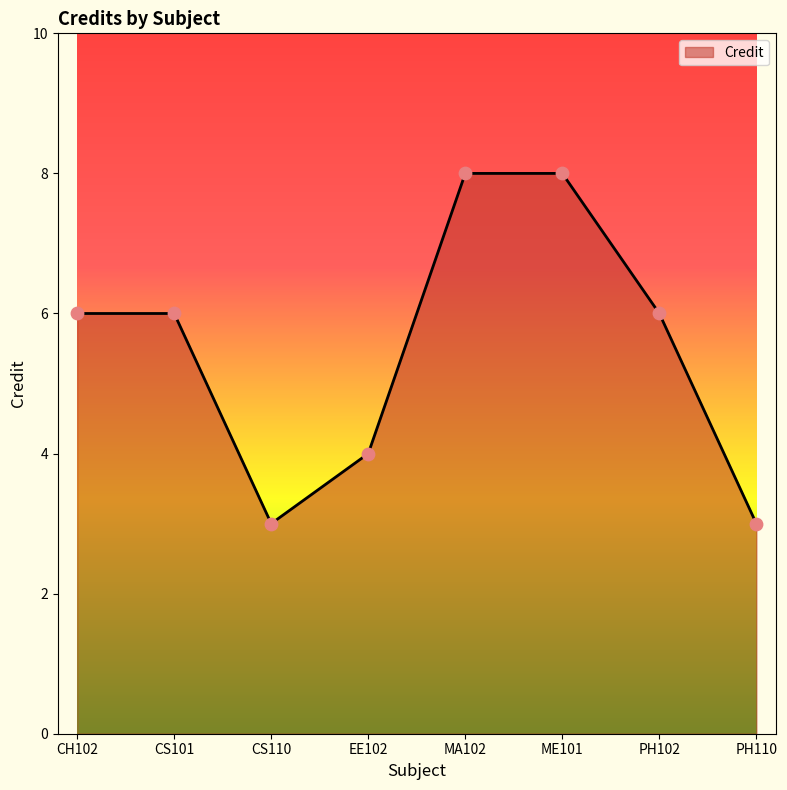

Approximately how many times larger is the value at CS101 compared to PH110?

2.0